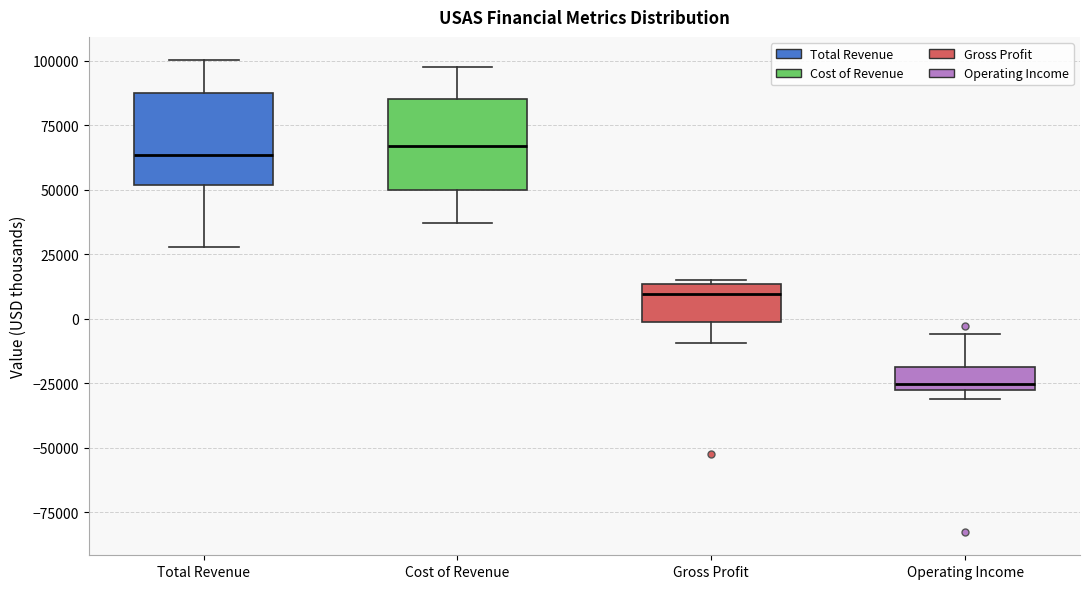

Where is the lower edge of the box for Gross Profit on the y-axis? The values are not printed on the chart, so give them approximately, as read against the axis.

0